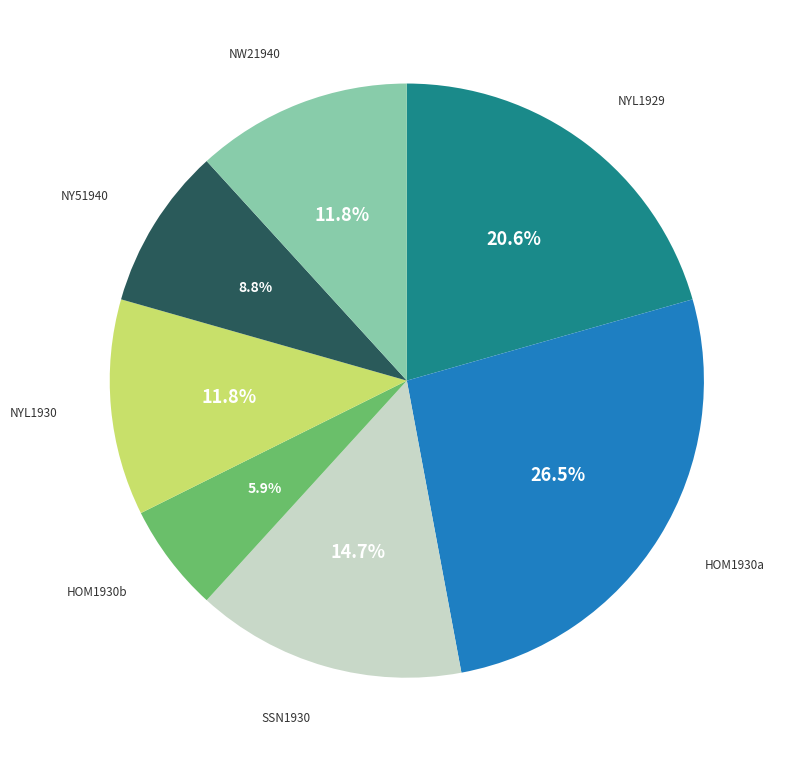

Approximately how many times larger is the value at NW21940 compared to NYL1929?

0.6